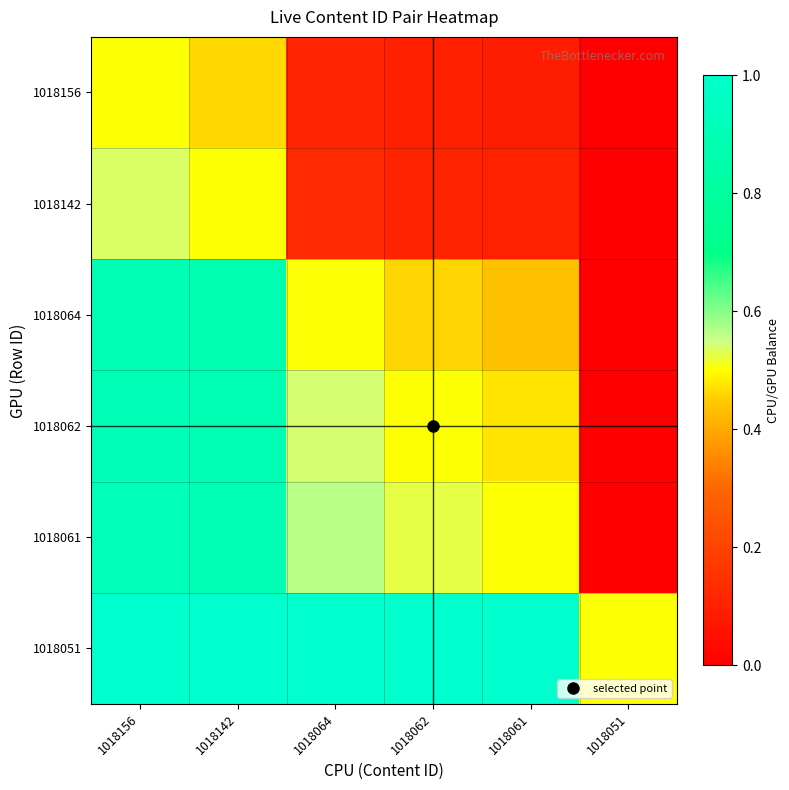

How many categories are shown in the chart?

6